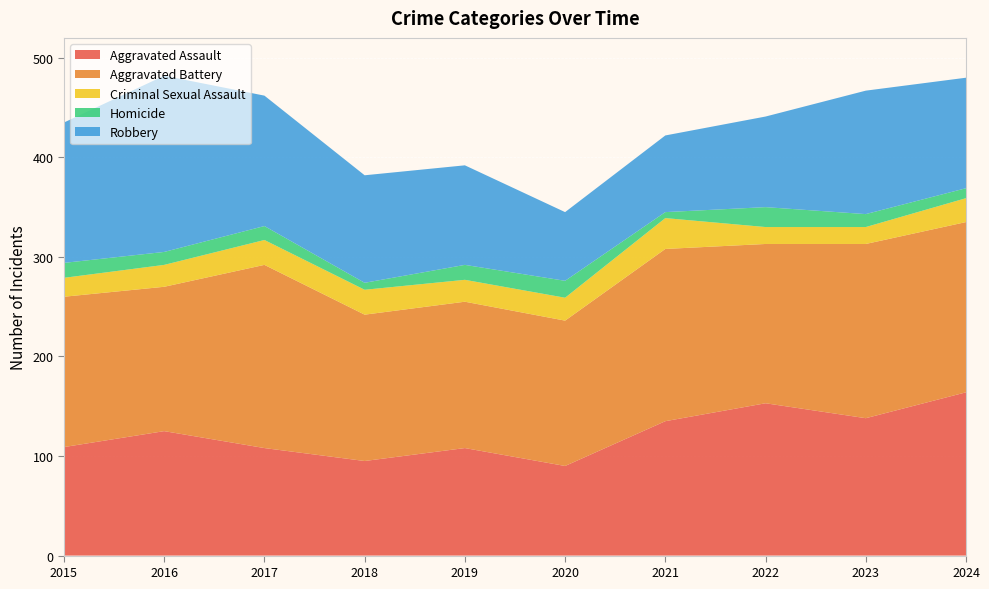

Reading right to left, extract all data points from this chart.

Aggravated Assault: 164	138	153	135	90	108	95	108	125	109
Aggravated Battery: 171	175	160	173	146	147	147	184	145	151
Criminal Sexual Assault: 24	17	17	31	23	22	25	25	22	19
Homicide: 10	13	20	6	17	15	7	14	13	15
Robbery: 111	124	91	77	69	100	108	131	177	141